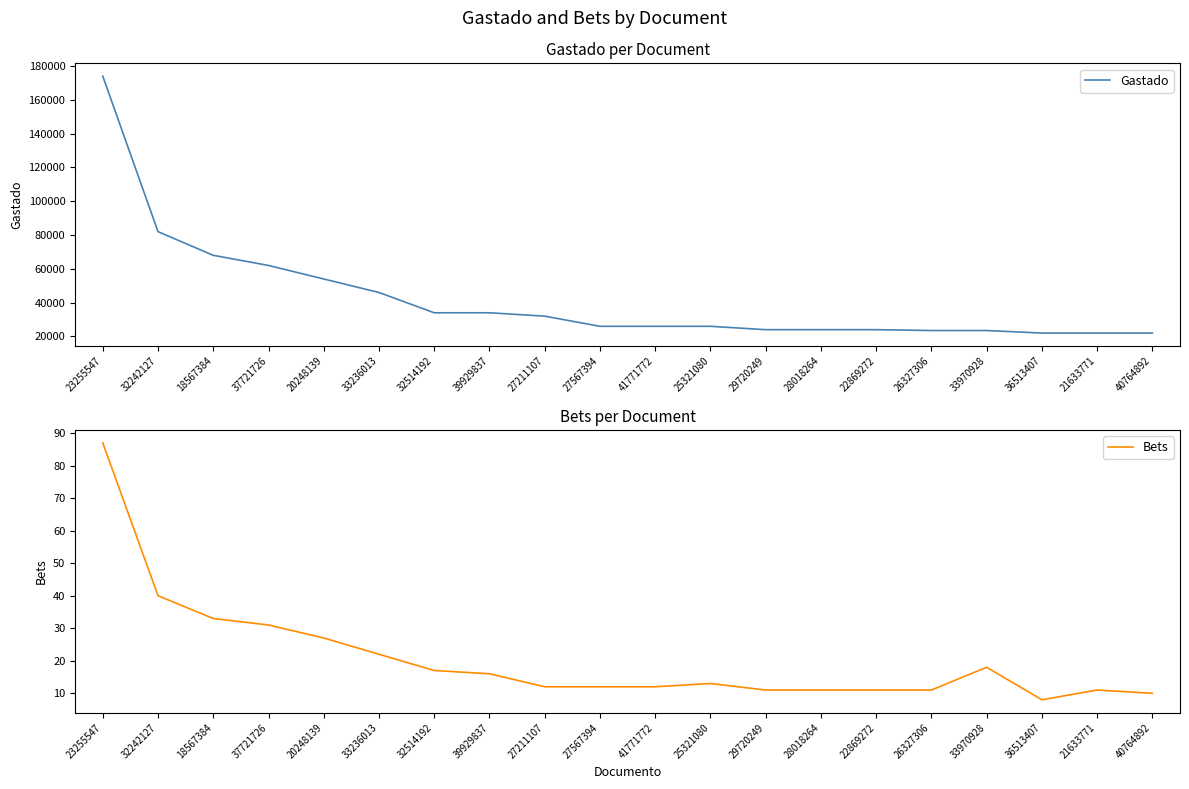

List the labels in order of Gastado value, smallest first.

36513407, 21633771, 40764892, 26327306, 33970928, 29720249, 28018264, 22869272, 27567394, 41771772, 25321080, 27211107, 32514192, 39929837, 33236013, 20248139, 37721726, 18567384, 32242127, 23255547